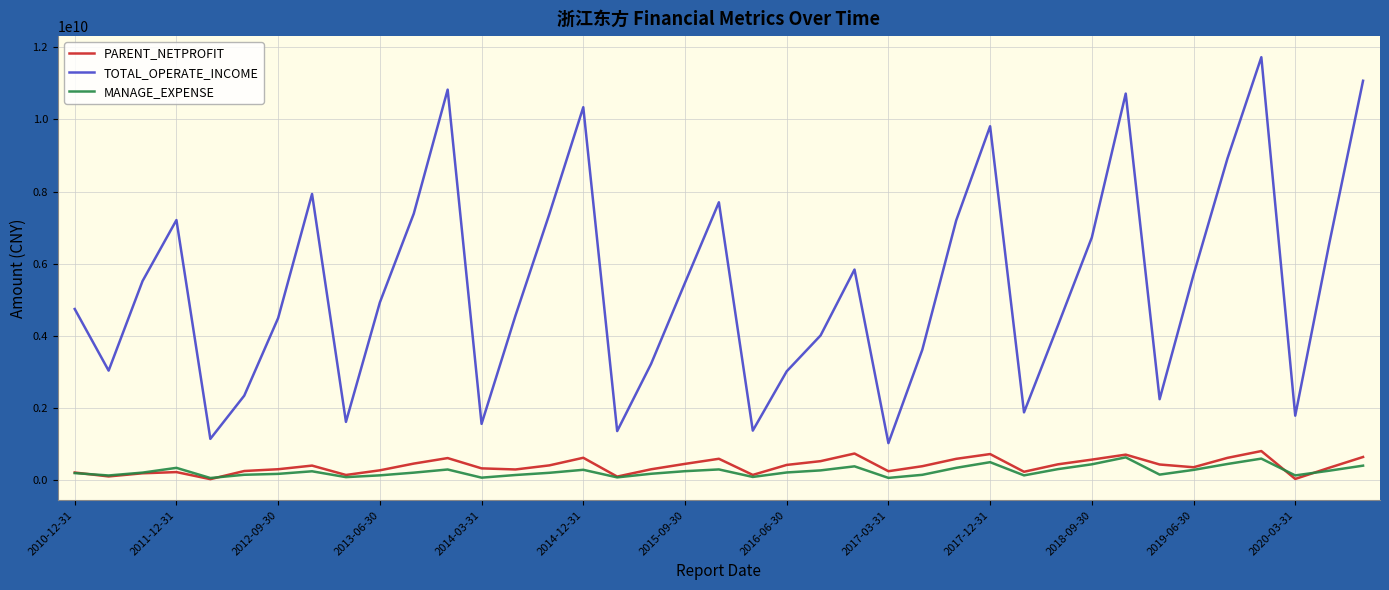

How many interior local peaks does the TOTAL_OPERATE_INCOME series have?

9